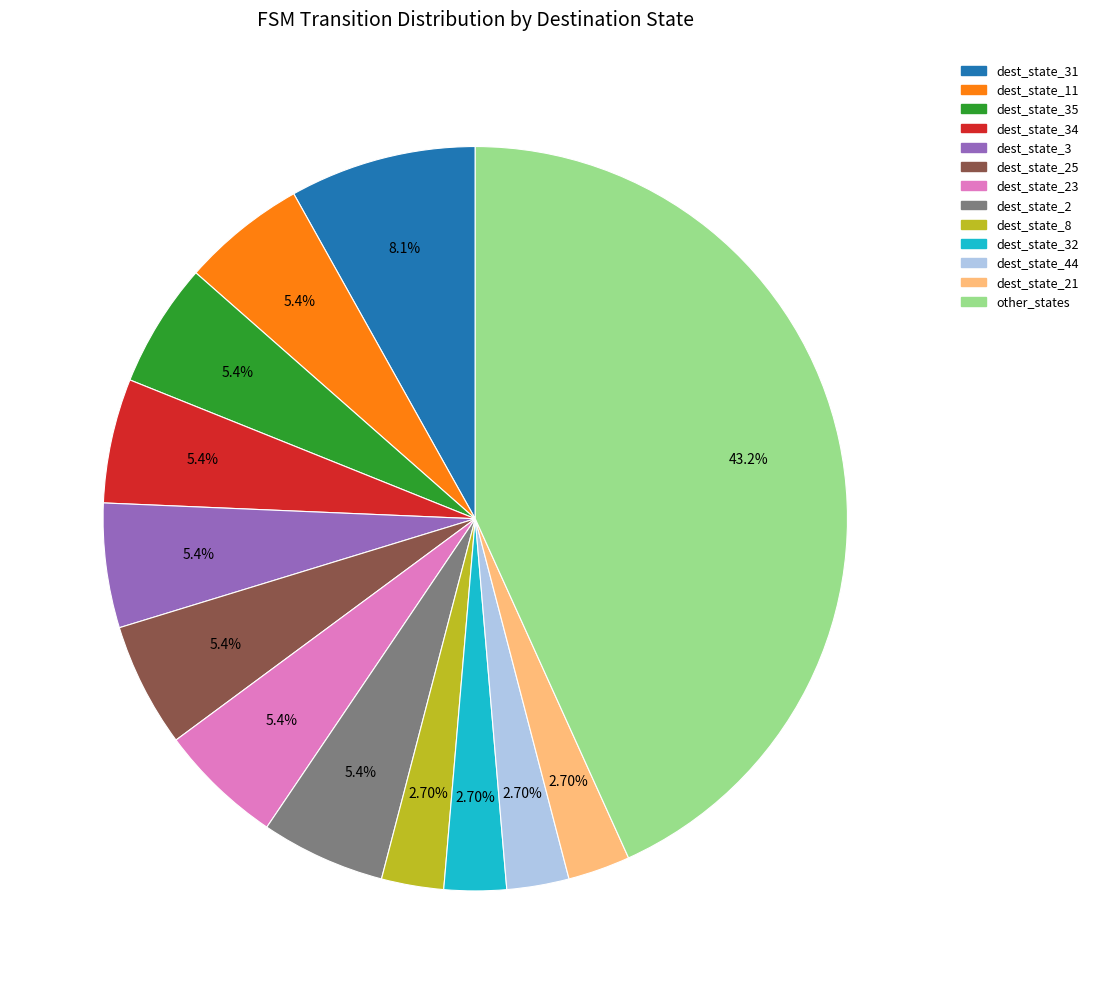

Does any single category account for the majority?

No